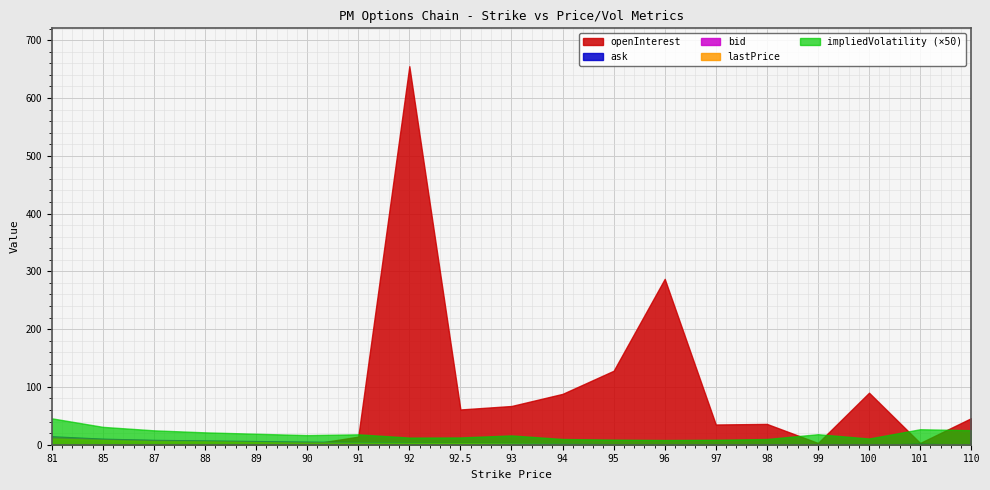

Where is openInterest nearest to the value 327?

96